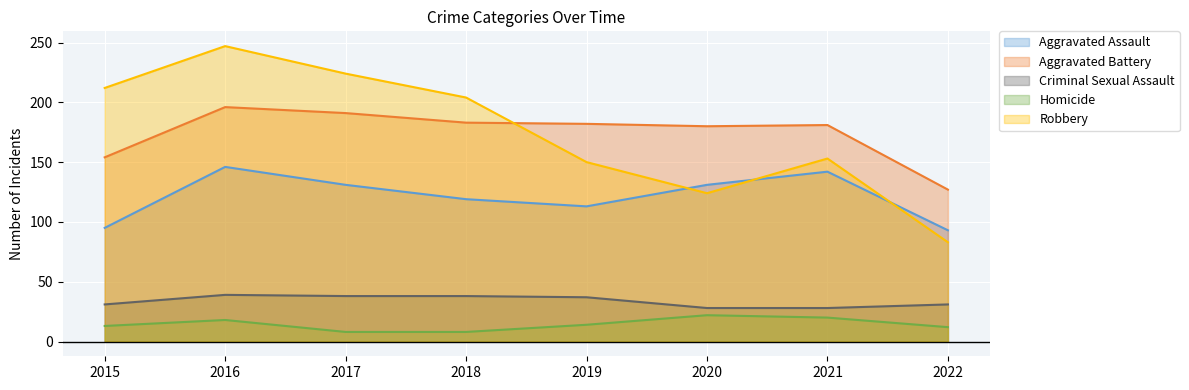

True or false: Robbery has a value of 247 at 2016.

True